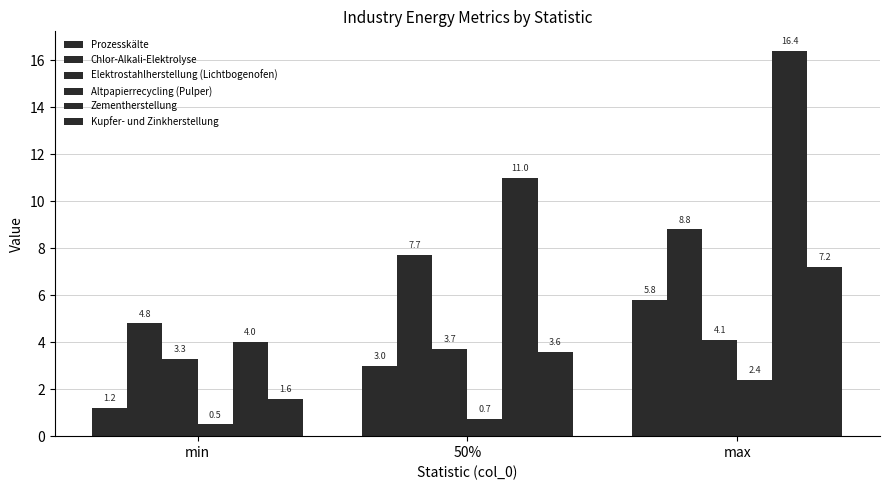

What is the smallest value displayed?

0.5